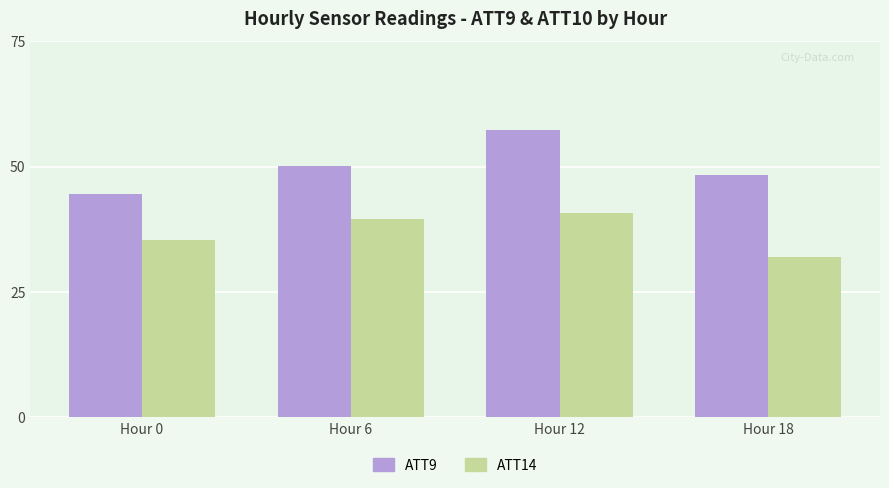

How many bars are there in each group?

2